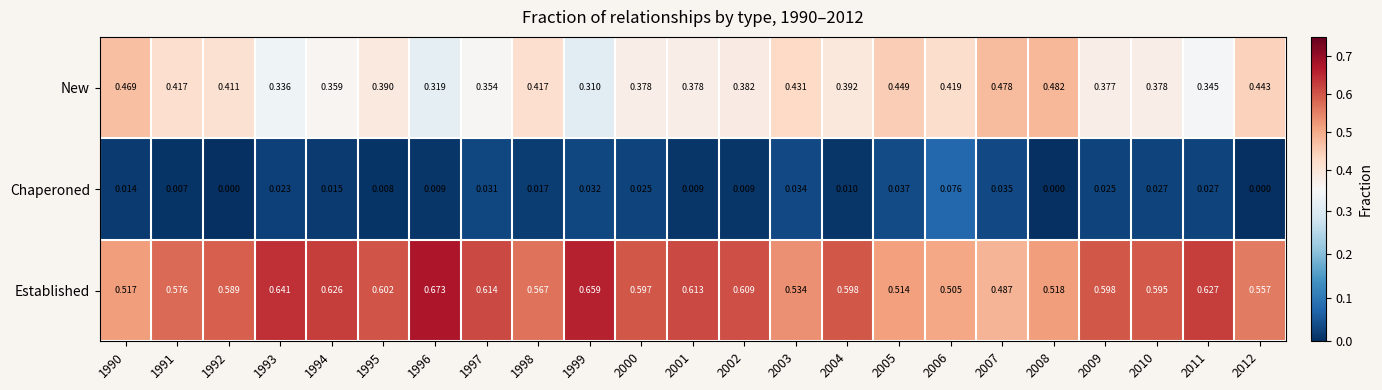

Which series has the widest spread of values?

Established